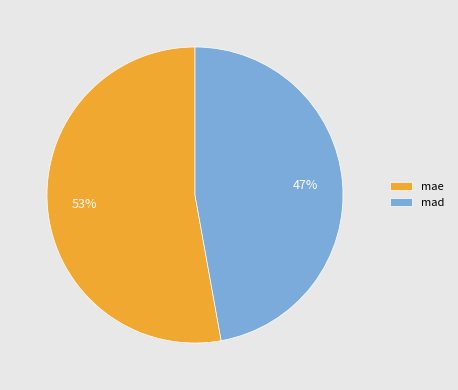

Rank the categories by value from highest to lowest.

mae, mad